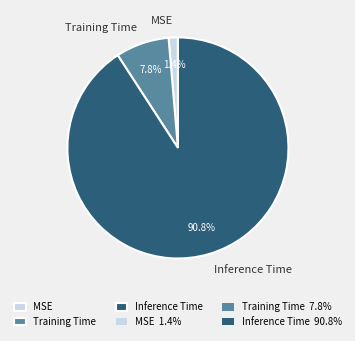

Rank the categories by value from lowest to highest.

MSE, Training Time, Inference Time